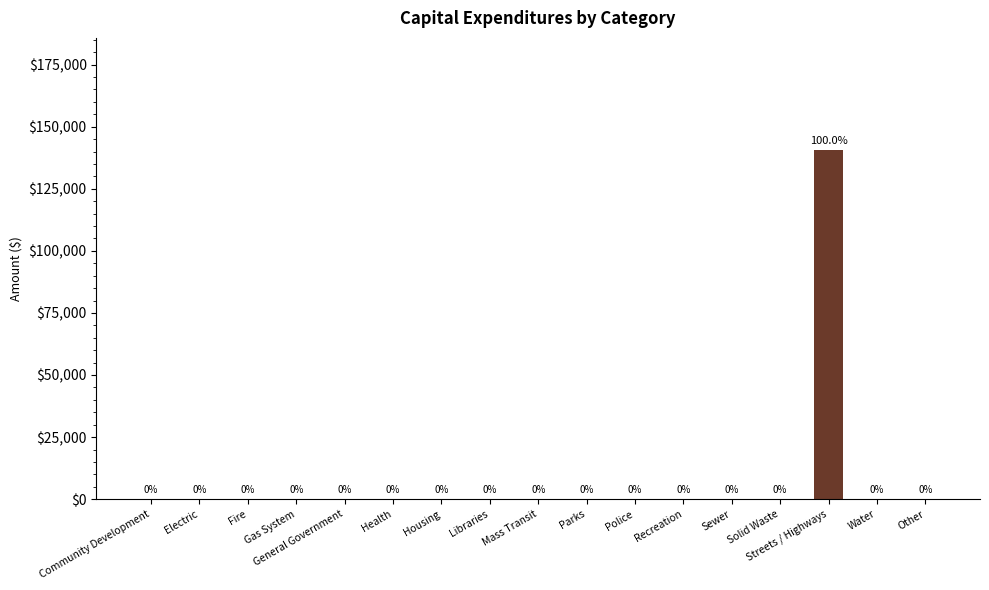

What is the maximum value shown in the chart?

140606